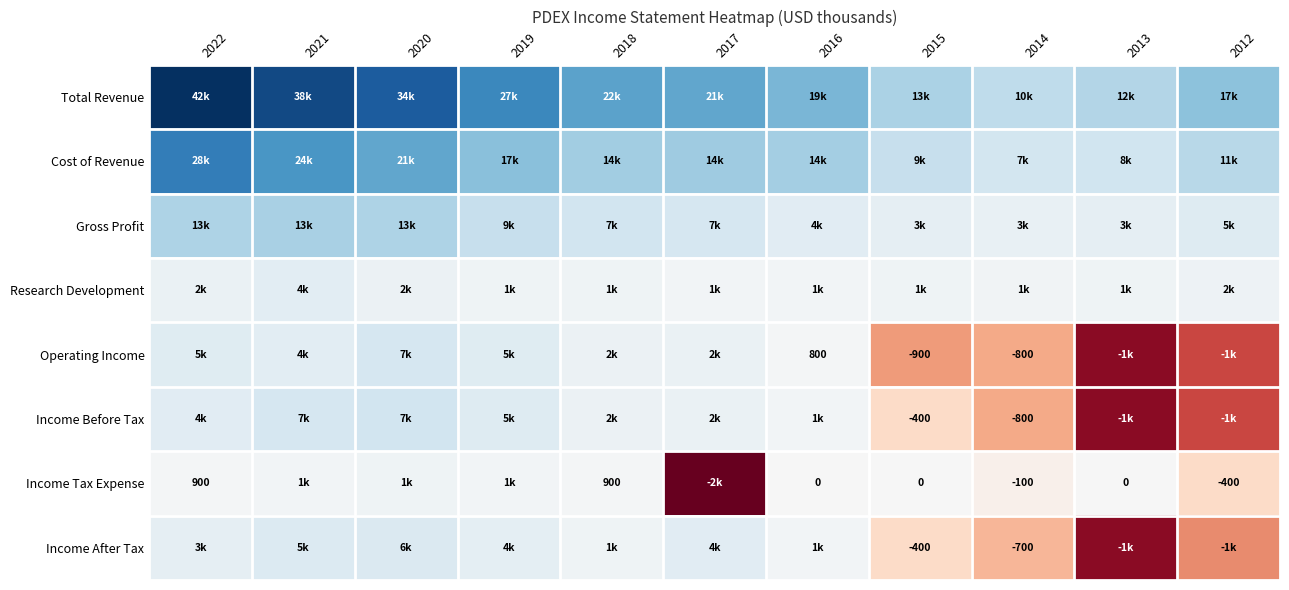

Which label corresponds to the largest value in the chart?

2022